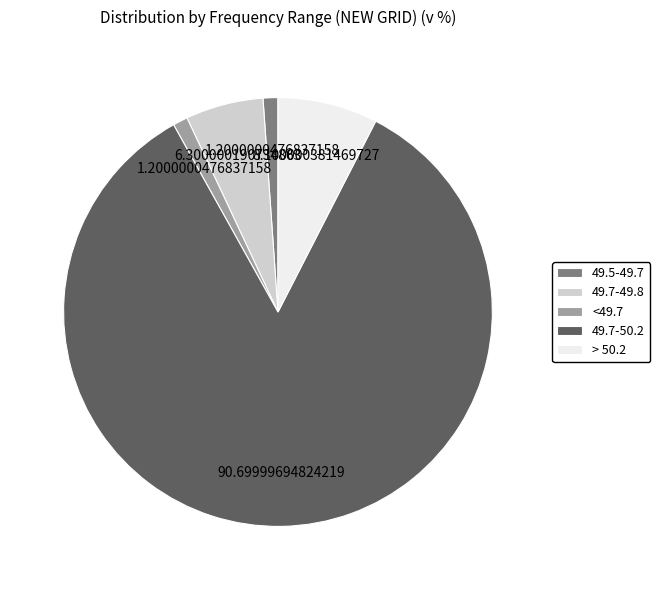

Between 49.7-50.2 and > 50.2, which is larger?

49.7-50.2